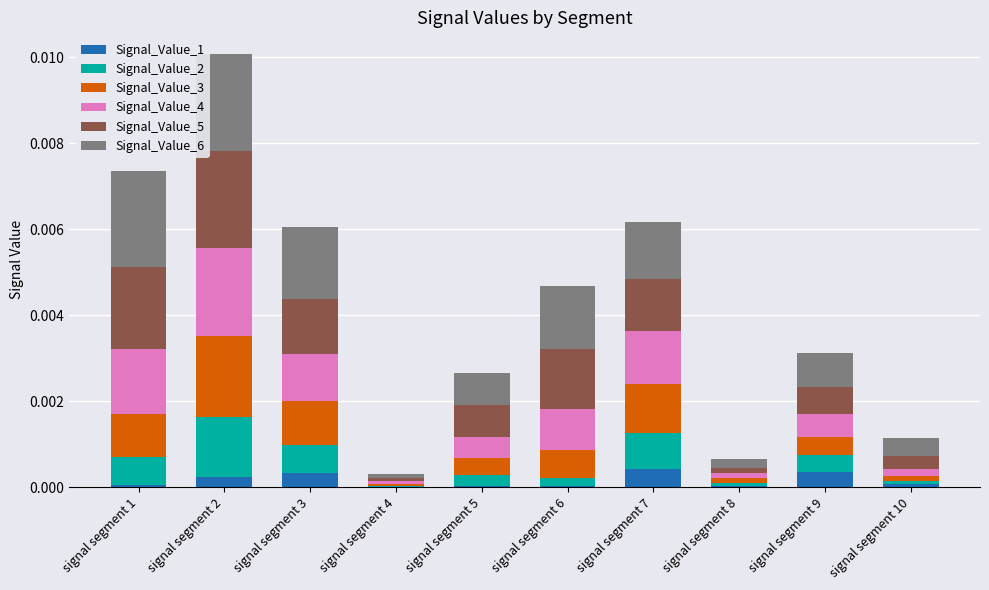

Are the bars horizontal?

No